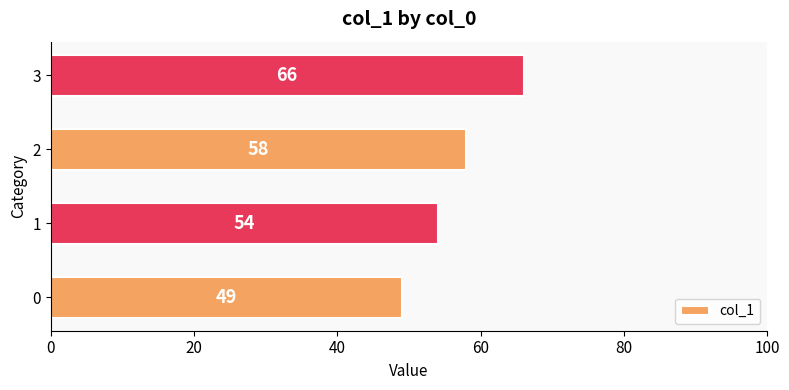

What is the sum of all values?

227